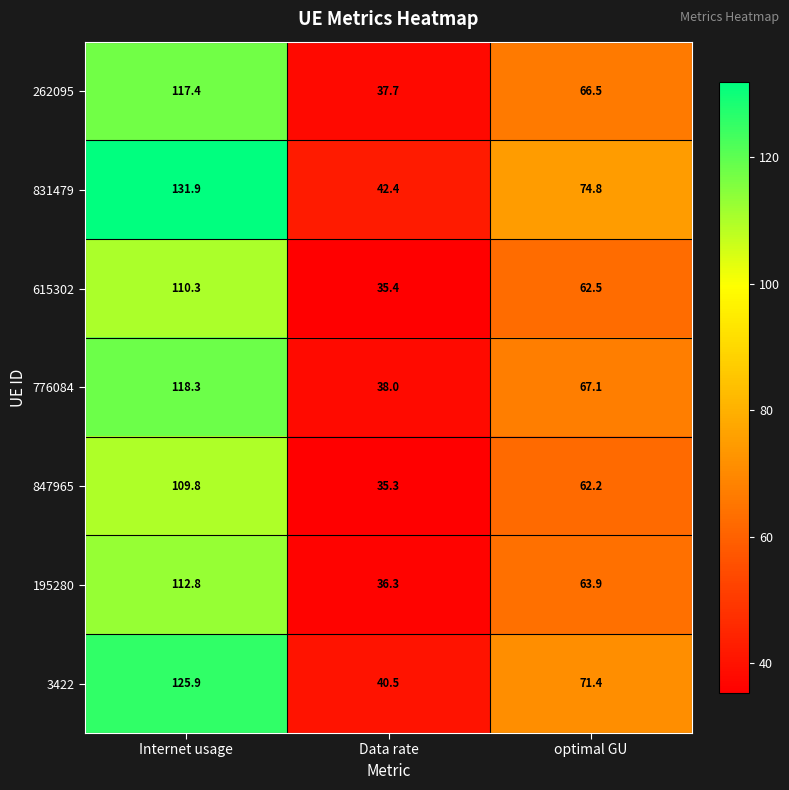

What is the average value of the 847965 series?

69.1